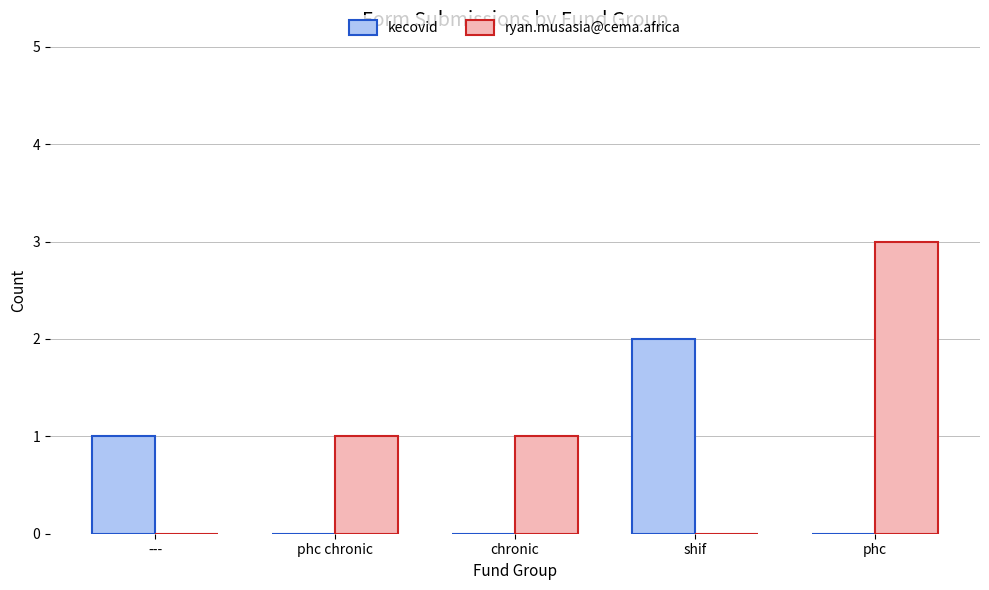

True or false: ryan.musasia@cema.africa has a value of 2 at ---.

False